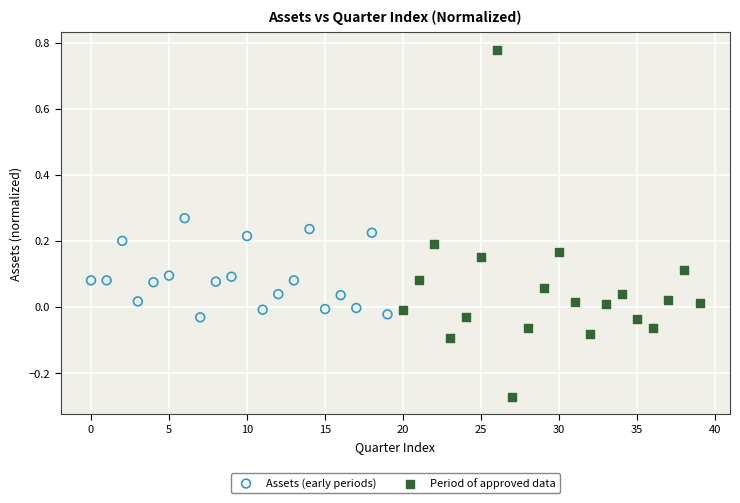

Which series reaches the minimum Y coordinate?

Period of approved data